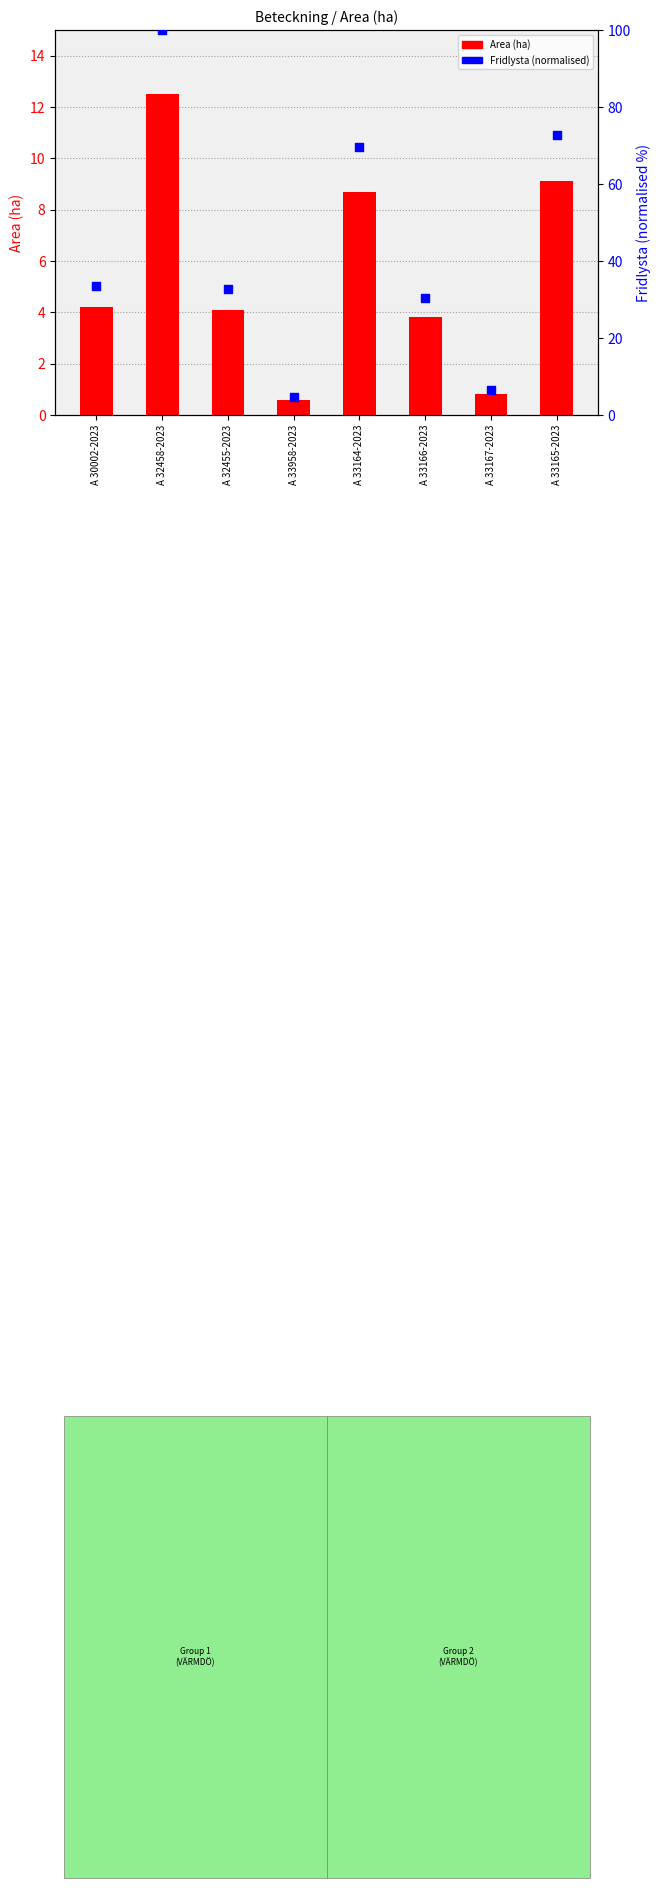

Which series reaches the minimum Y coordinate?

Area (ha)